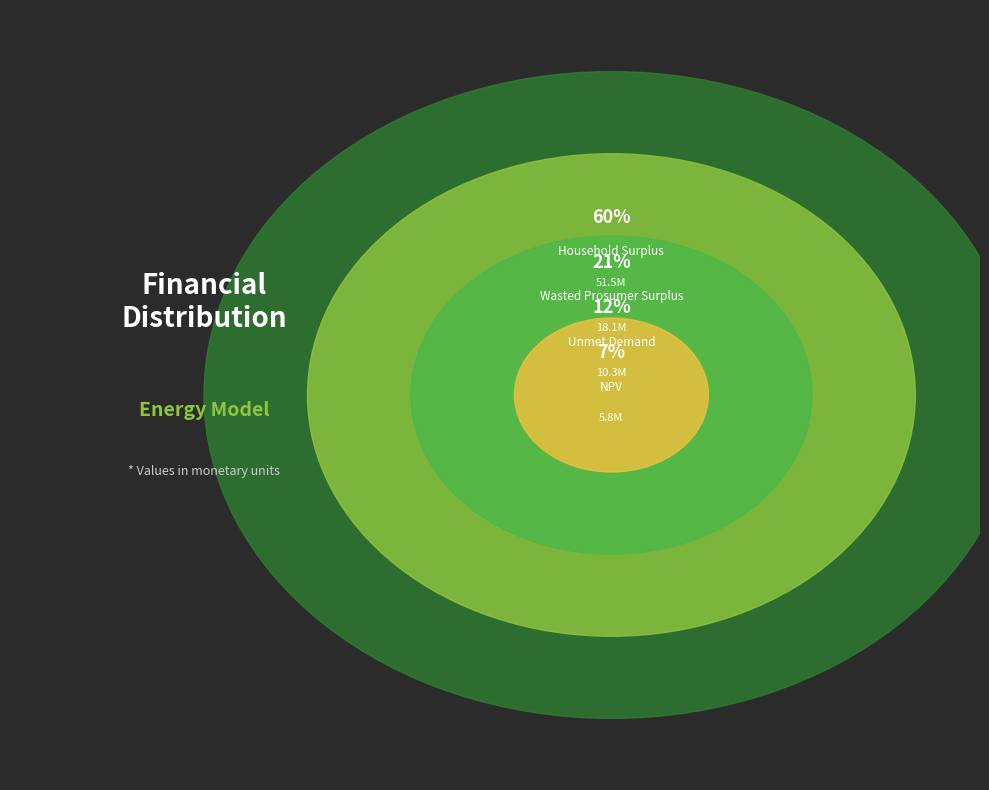

To the nearest percent, what is the average slice percentage?

25%